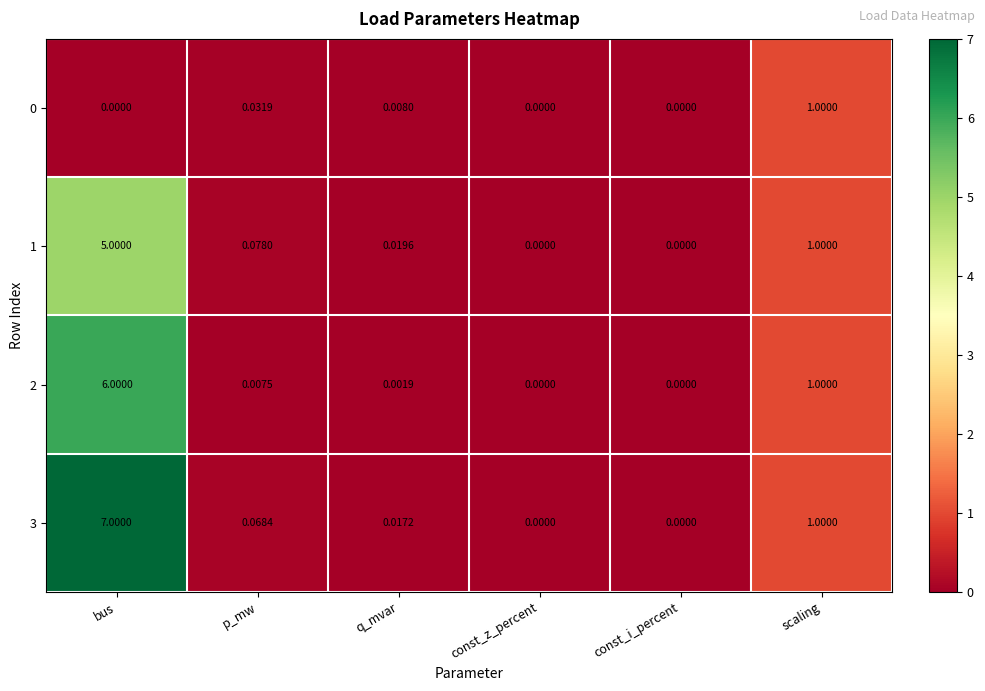

How many series are shown in this chart?

4